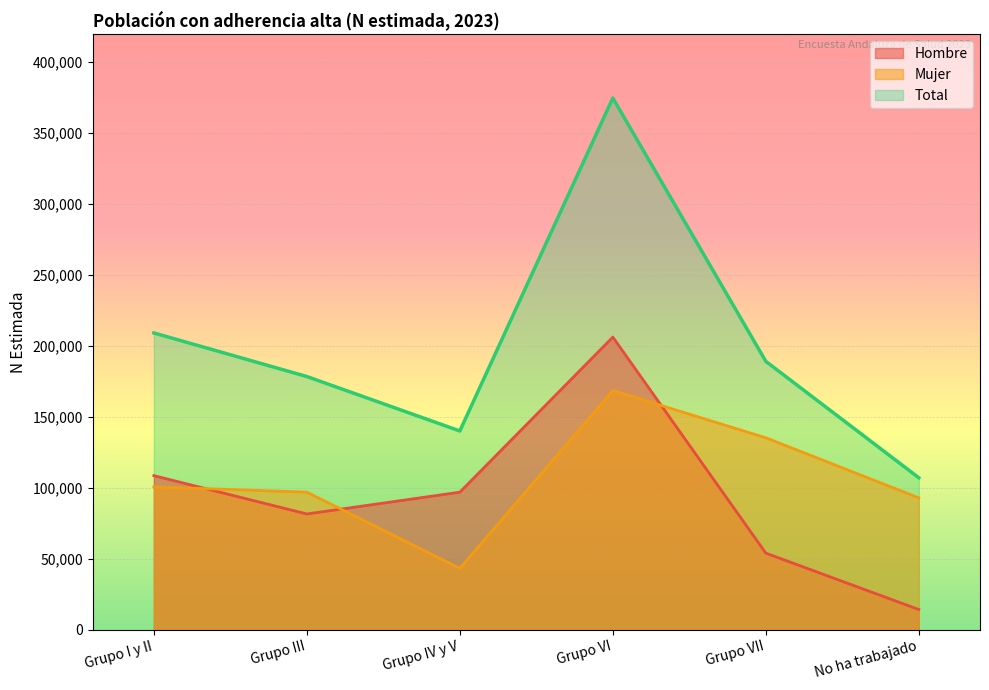

In Total, how many points are higher than both neighbors (excluding endpoints)?

1